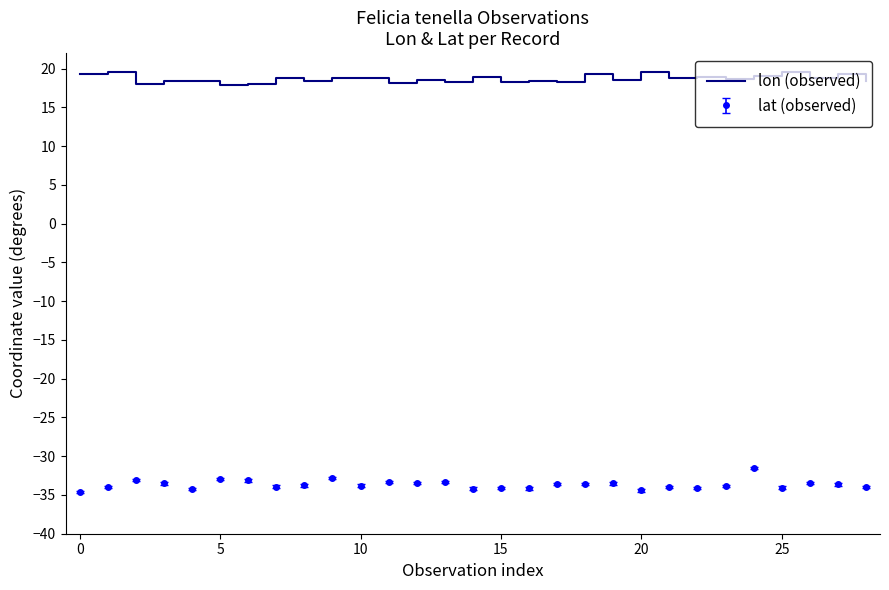

What is the maximum value for lat (observed)?

-31.5